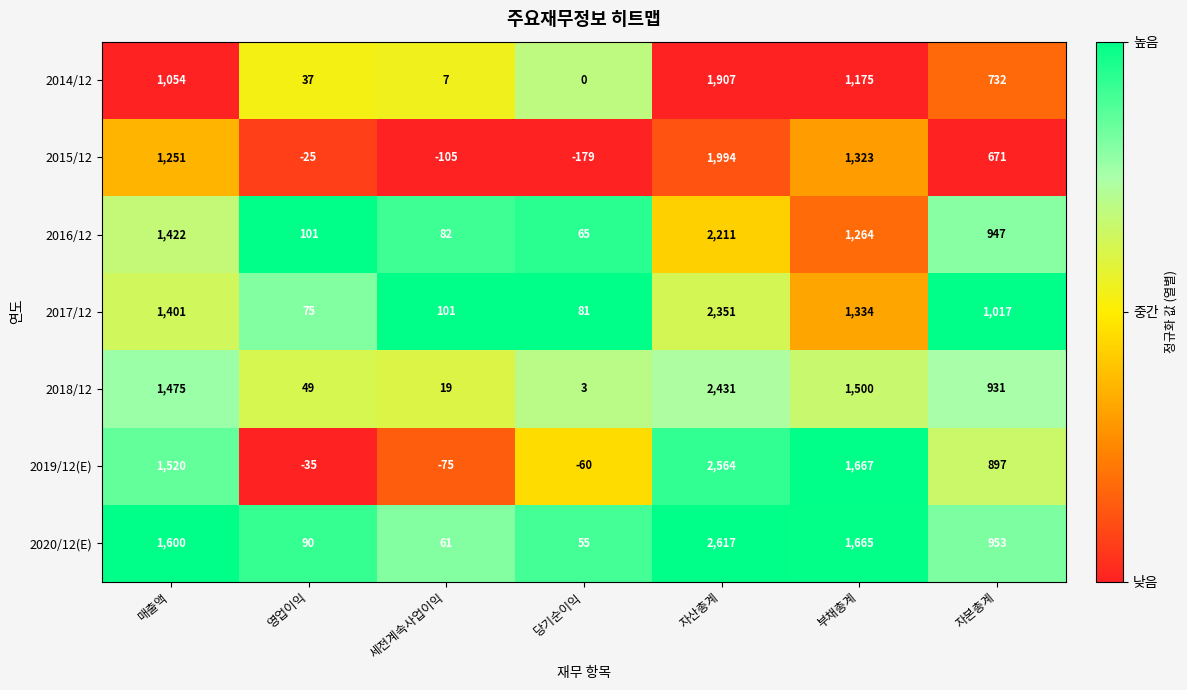

What is the maximum value shown in the chart?

2617